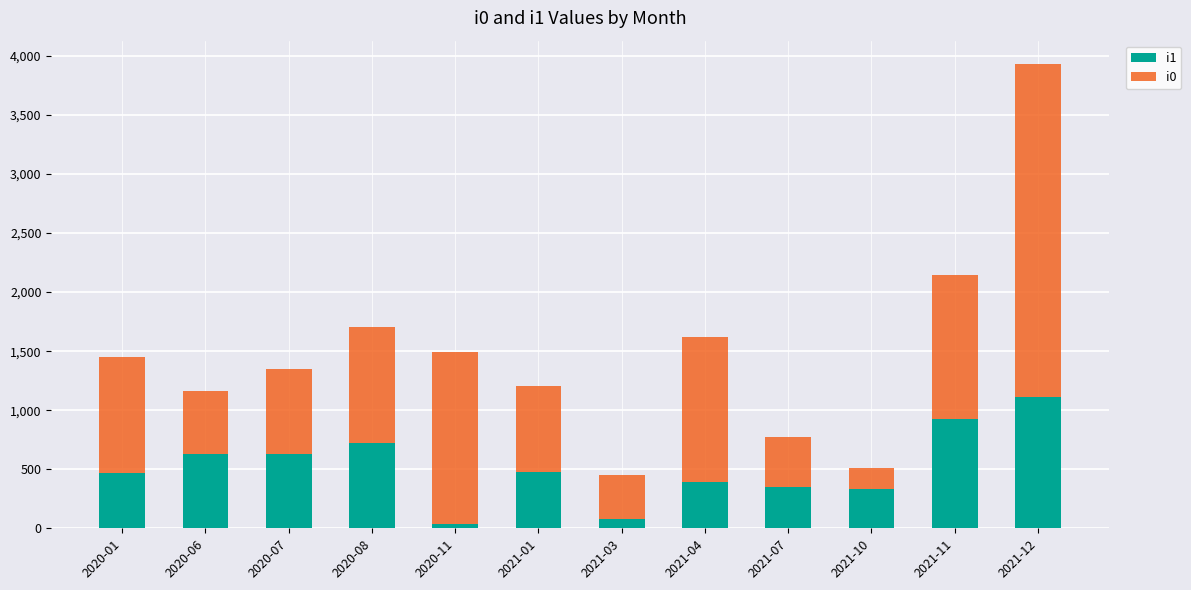

What is the total value across all series at 2021-12?

3933